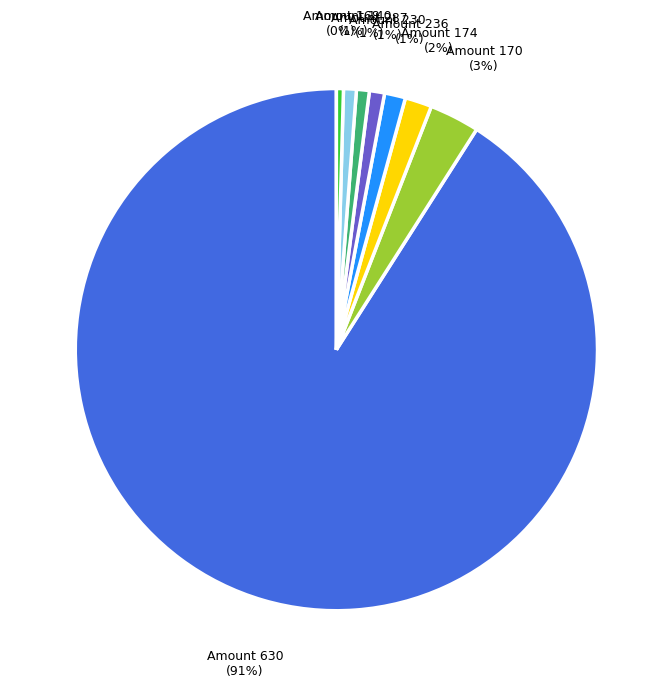

What is the largest slice in the pie chart?

Amount 630